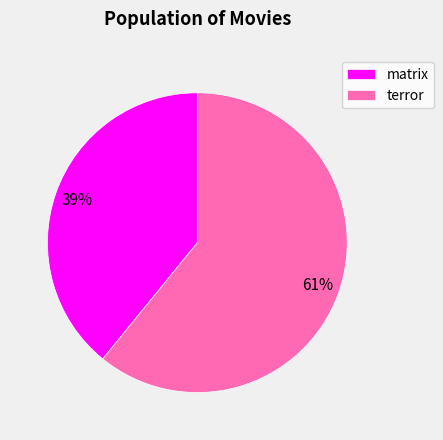

To the nearest percent, what portion does matrix represent?

39%